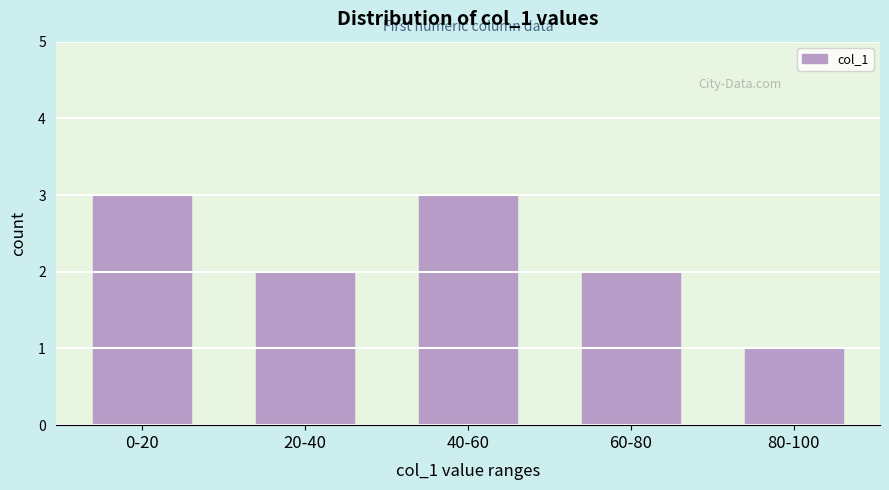

Reading left to right, what are all the values shown in this chart?

3	2	3	2	1